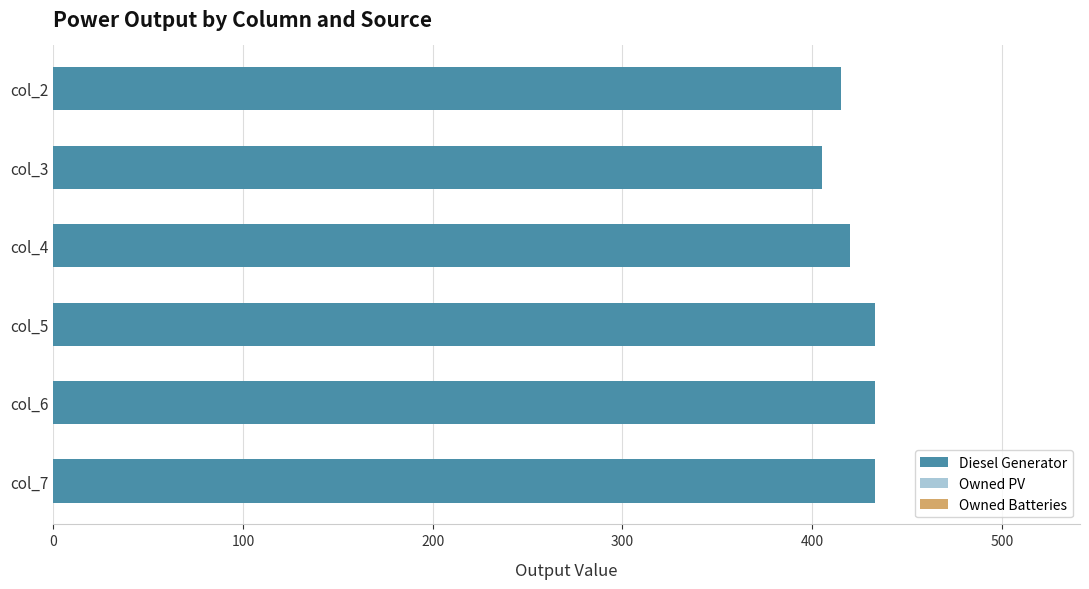

What is the approximate value at col_6, to the nearest 5?

435